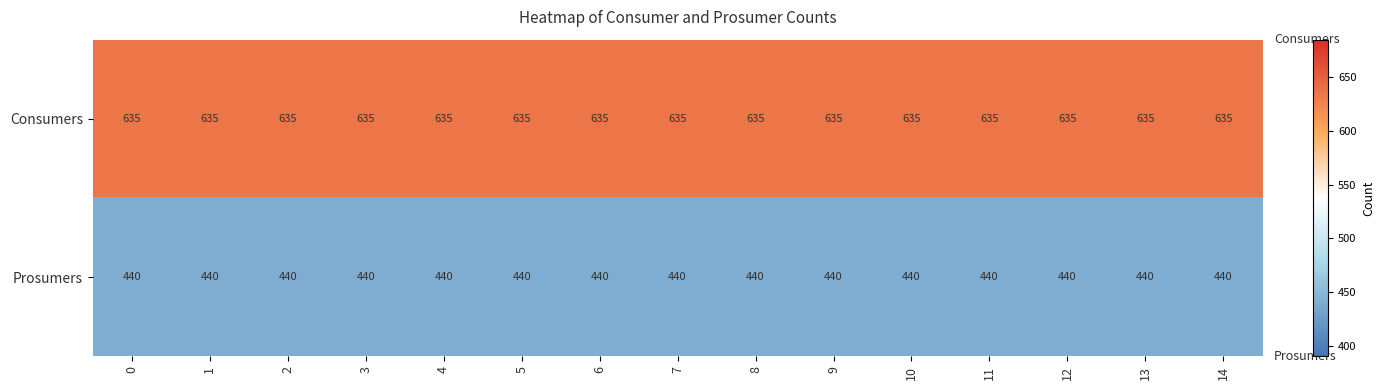

Which series has the largest total across all categories?

Consumers